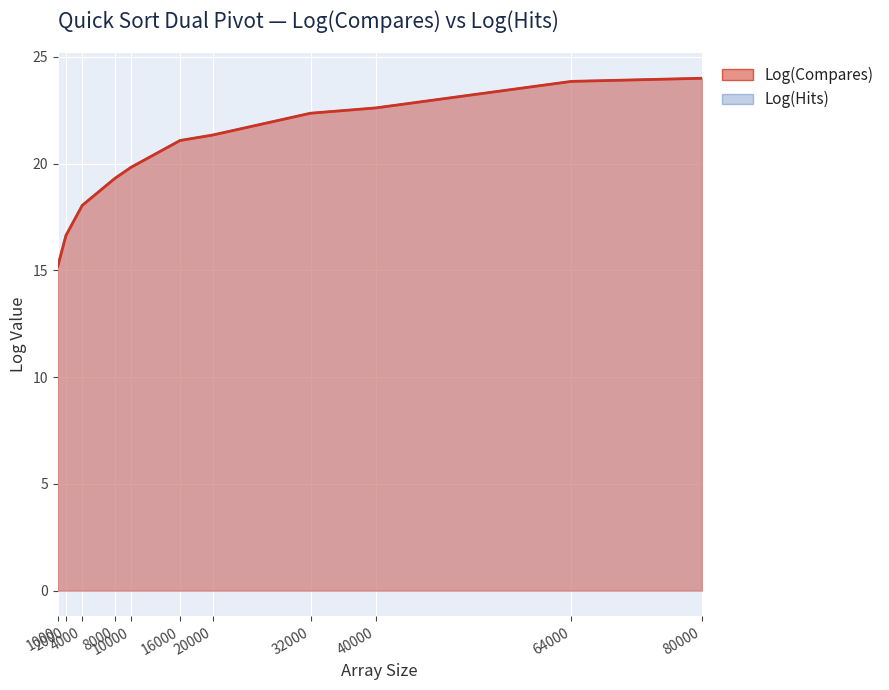

At 8000, list the series in order from smallest to largest.

Log(Compares), Log(Hits)